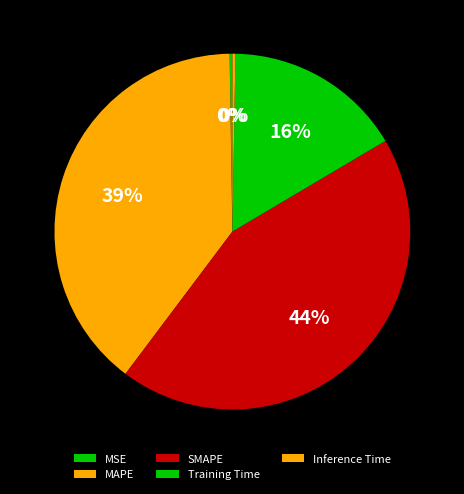

How many slices are in this pie chart?

5